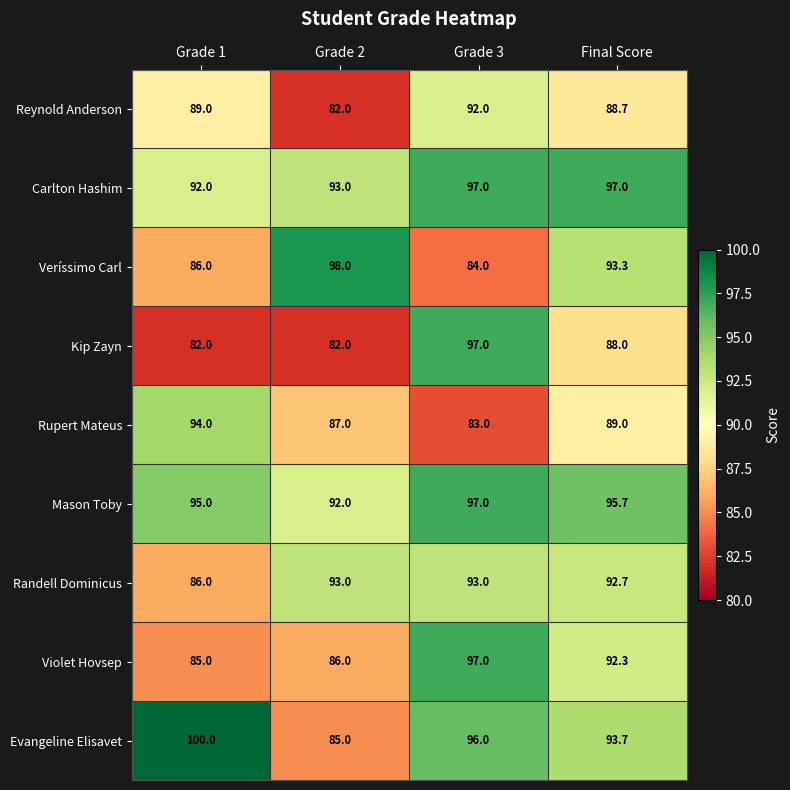

Between Grade 3 and Final Score, which series saw the biggest shift?

Veríssimo Carl